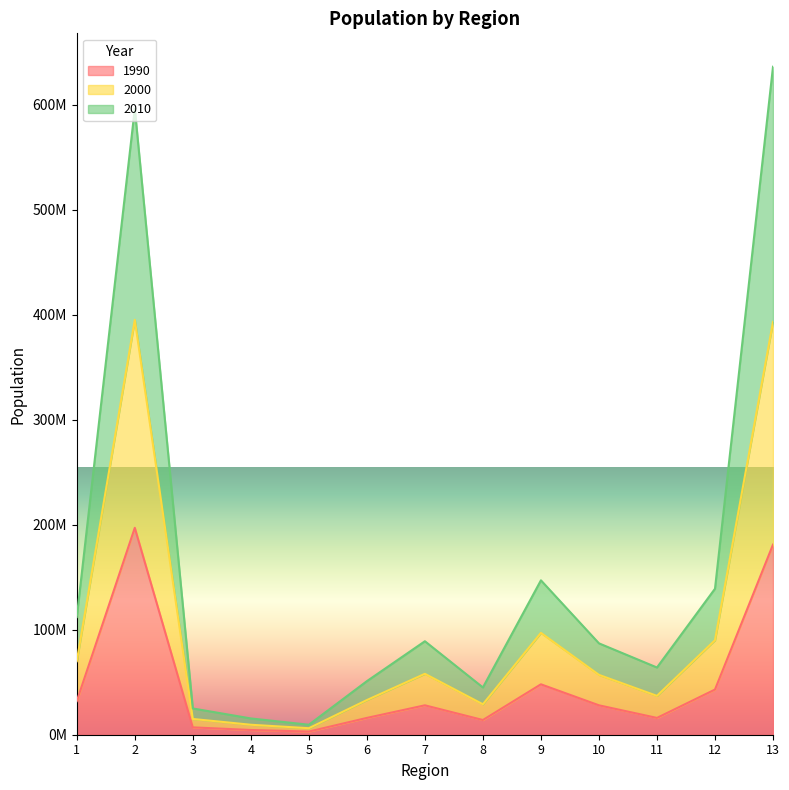

Does the chart display data point markers on the line(s)?

No